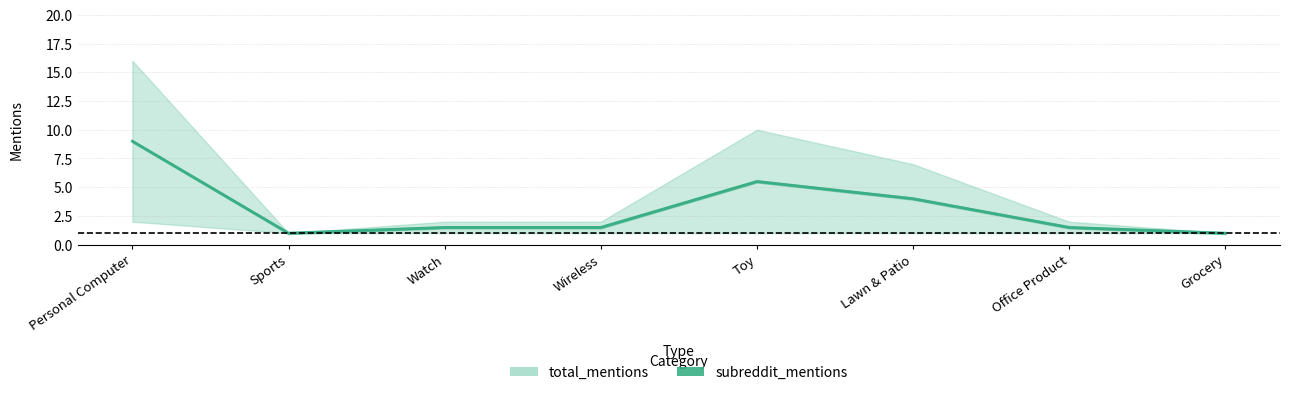

Reading right to left, extract all data points from this chart.

1.0	1.5	4.0	5.5	1.5	1.5	1.0	9.0